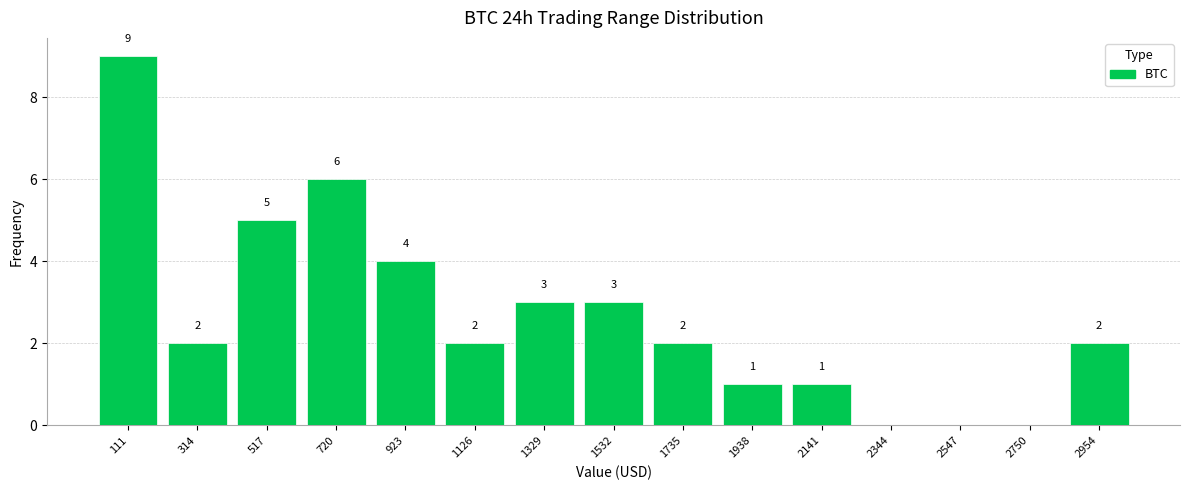

Which range on the x-axis has the tallest bar?

0 to 200